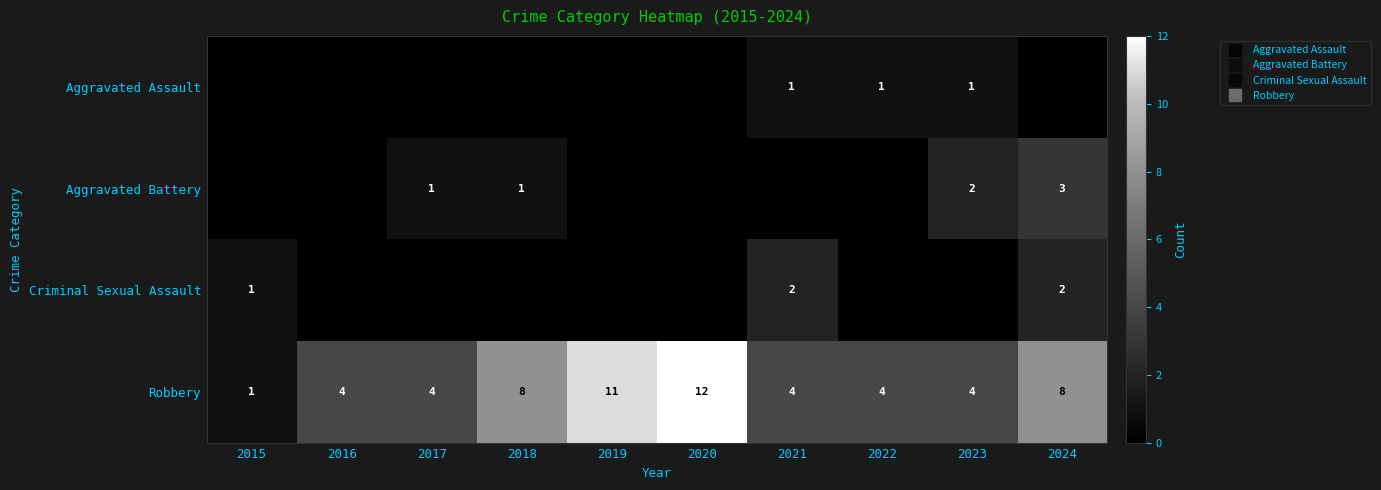

Rank the series at 2018 from highest to lowest value.

Robbery, Aggravated Battery, Aggravated Assault, Criminal Sexual Assault